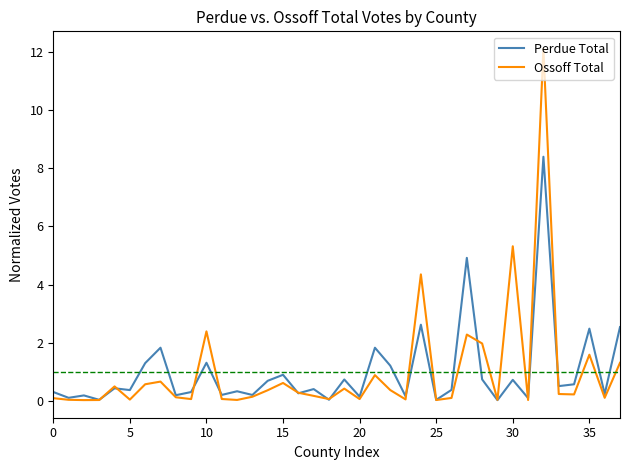

Rank the series by their maximum value, from lowest to highest.

Perdue Total, Ossoff Total